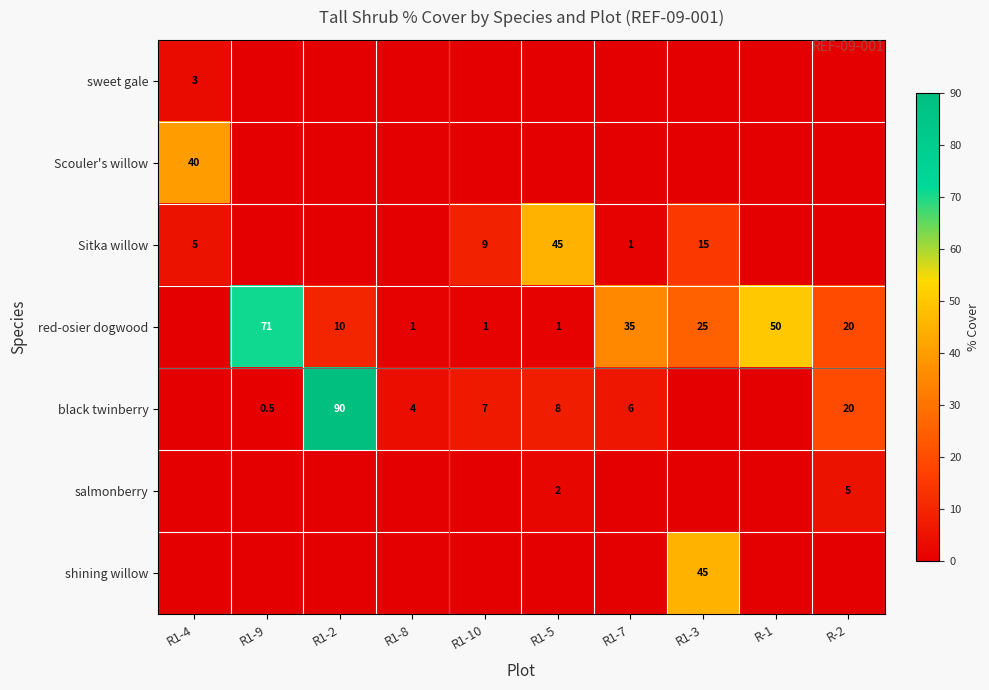

What is the difference between the highest and lowest values at R-2?

20.0